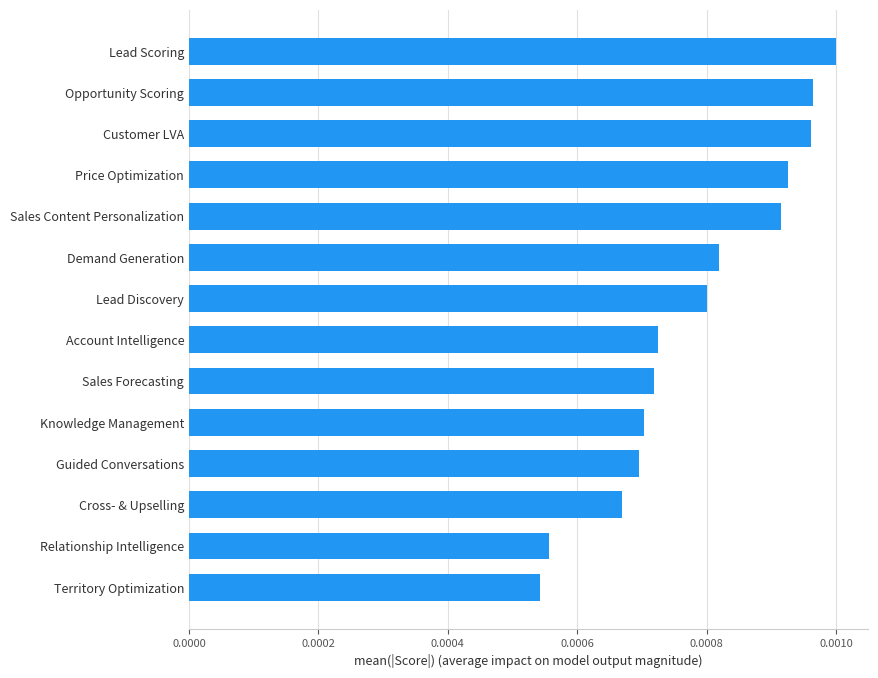

Count the values in the range 0 to 1.

14